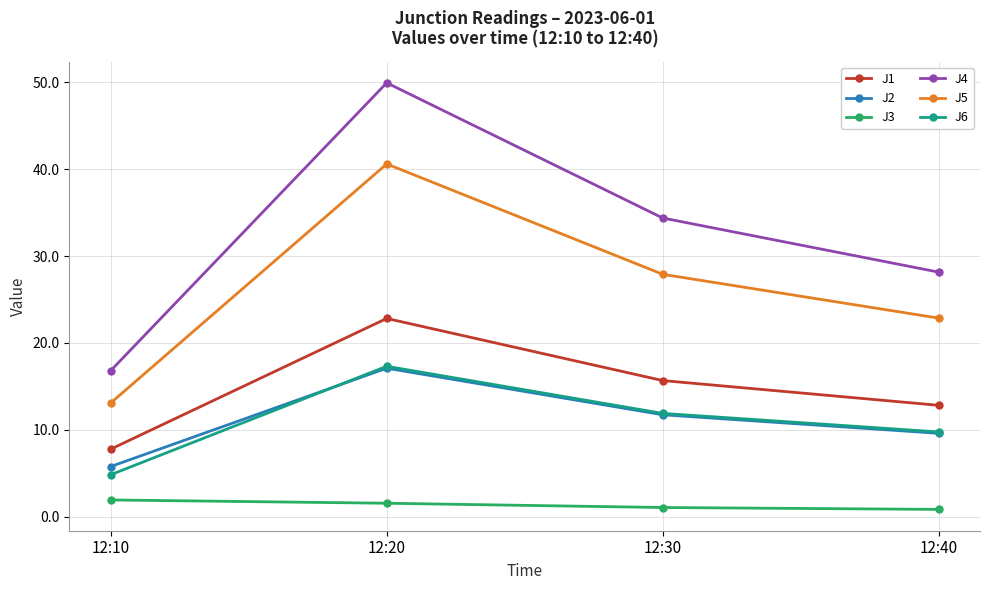

Does the chart have visible grid lines?

Yes